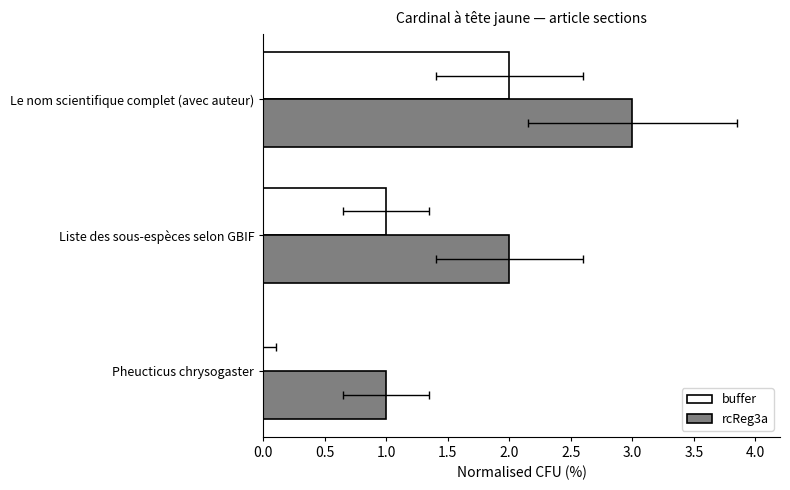

What is the difference between the maximum and minimum values in the rcReg3a series?

2